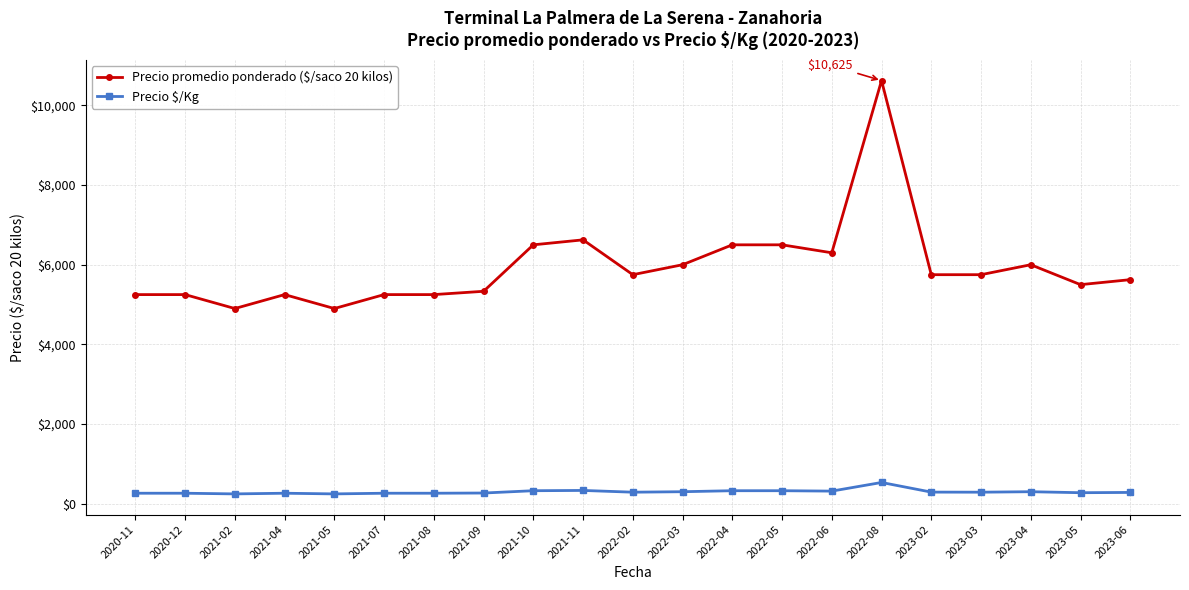

How many distinct data groups are displayed?

2